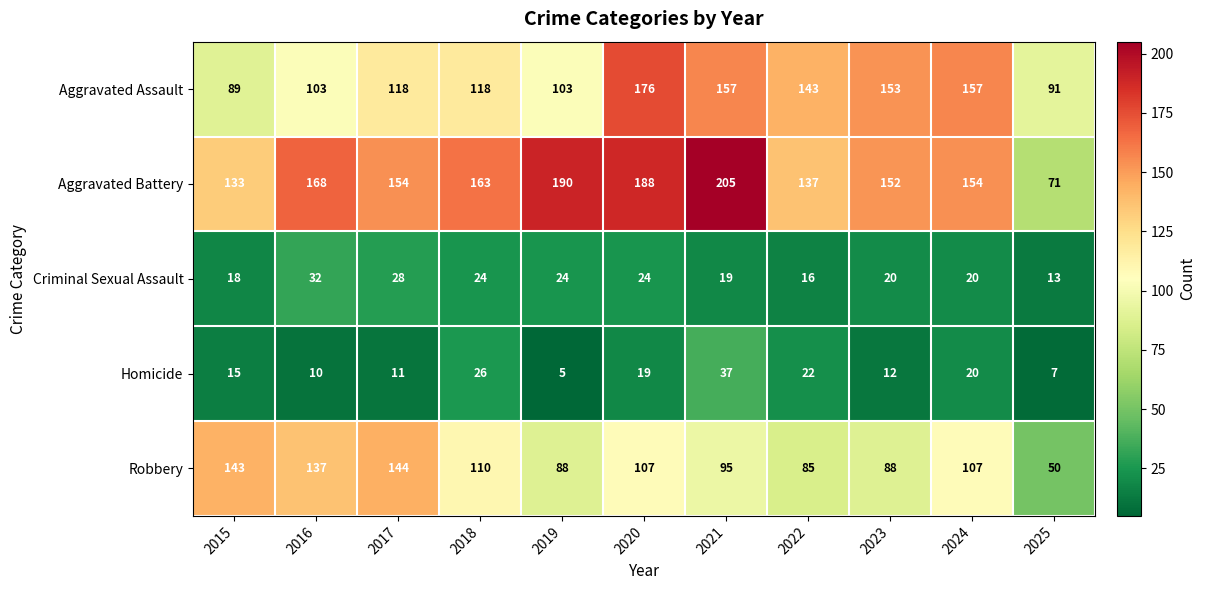

What is the maximum value shown in the chart?

205